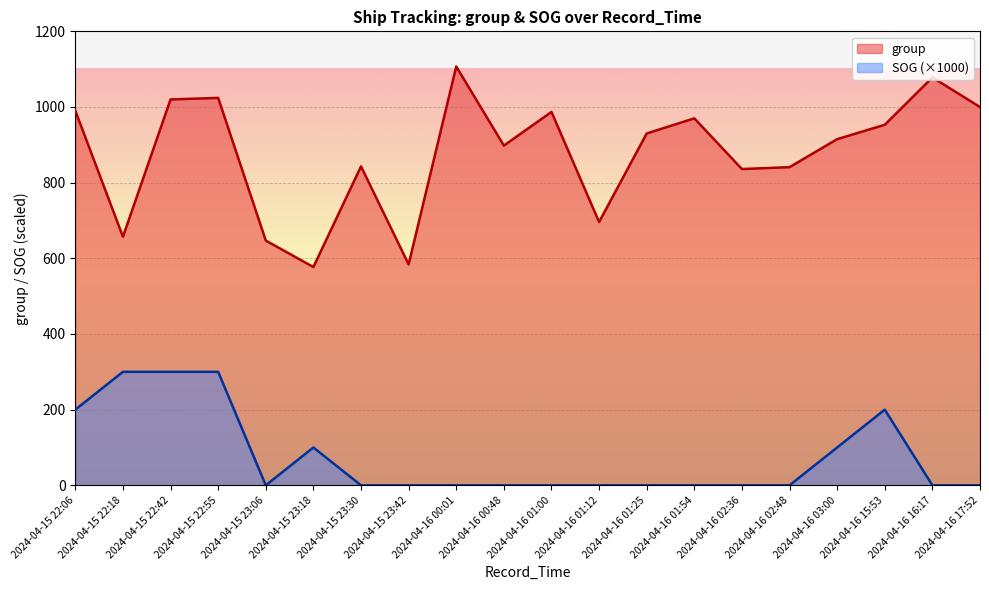

How many distinct data groups are displayed?

2